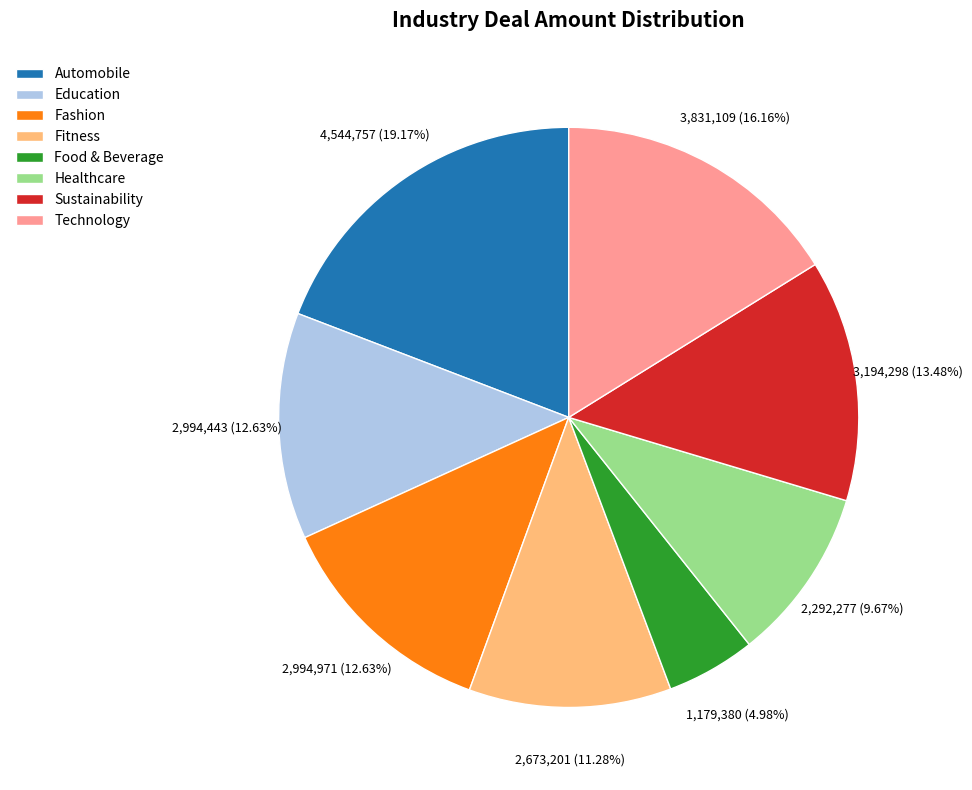

Is the sum of Sustainability and Education greater than half?

No